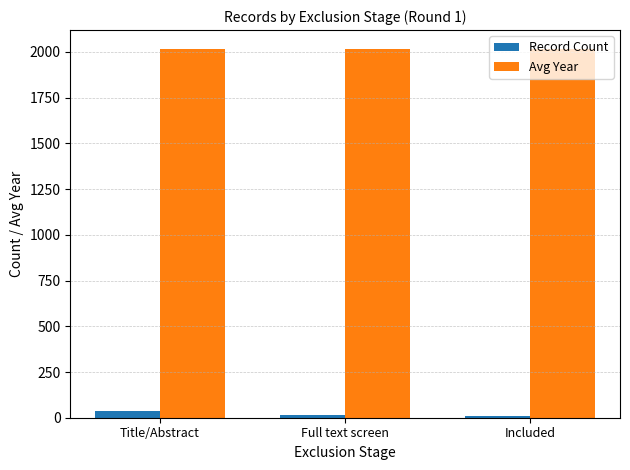

Rank the series by their average value, from highest to lowest.

Avg Year, Record Count